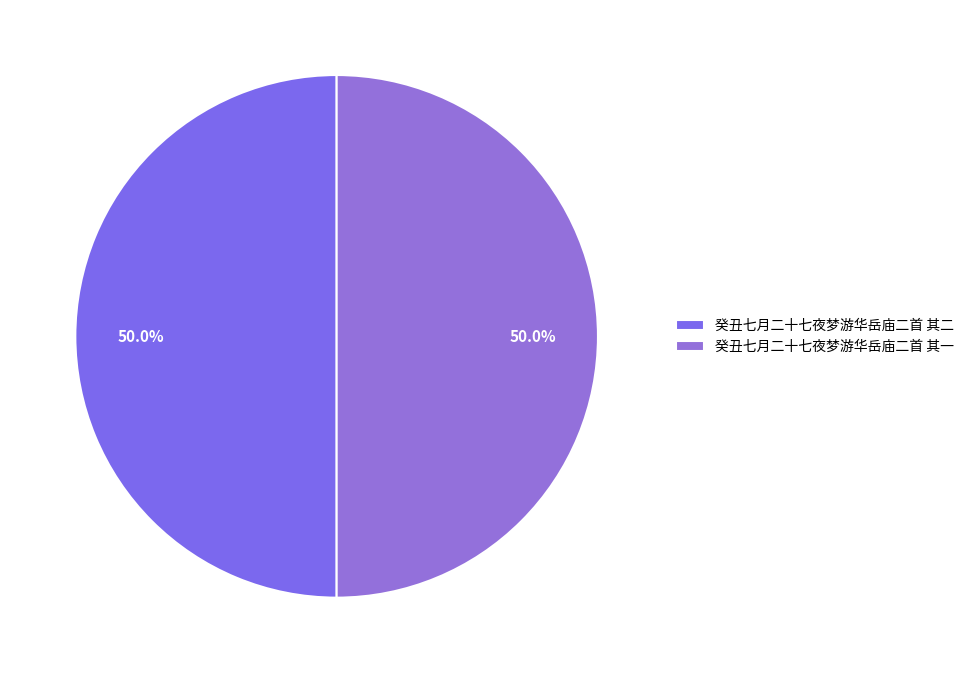

Is it true that 癸丑七月二十七夜梦游华岳庙二首 其二 is 63% of the pie?

False